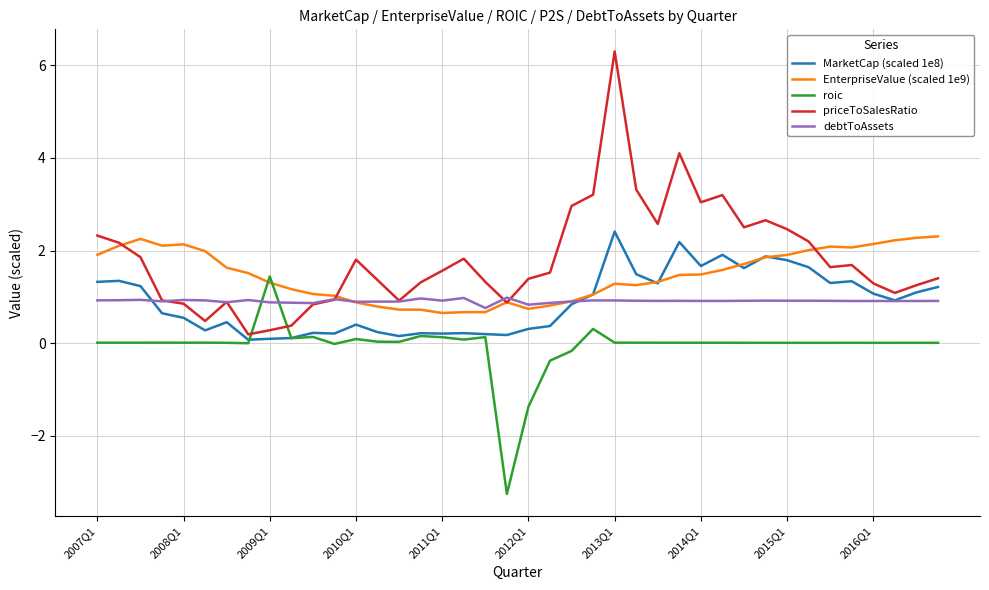

What is the lowest value of the EnterpriseValue (scaled 1e9) series?

0.7